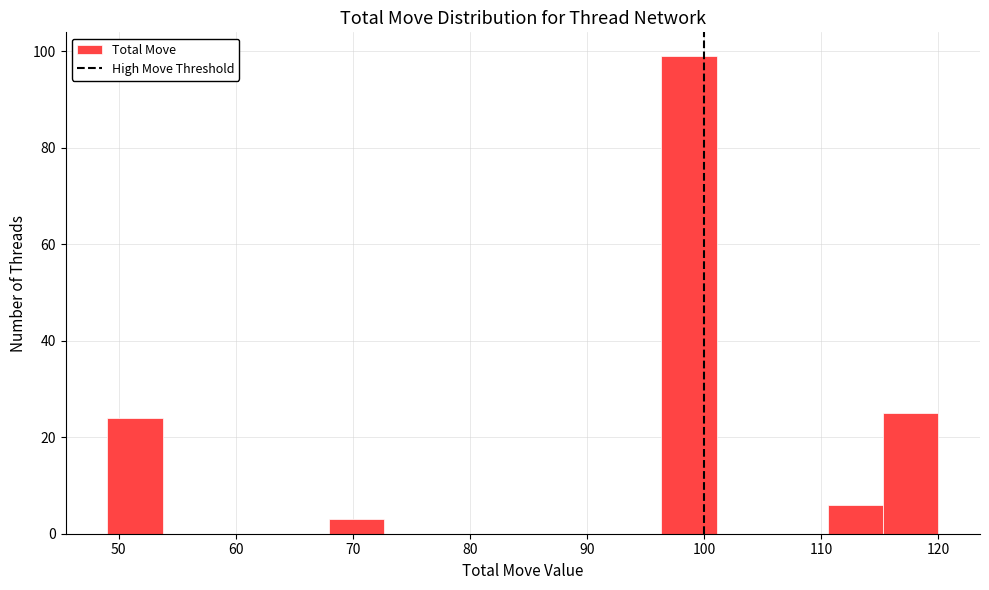

Over which range of the x-axis is the bar tallest?

96 to 101